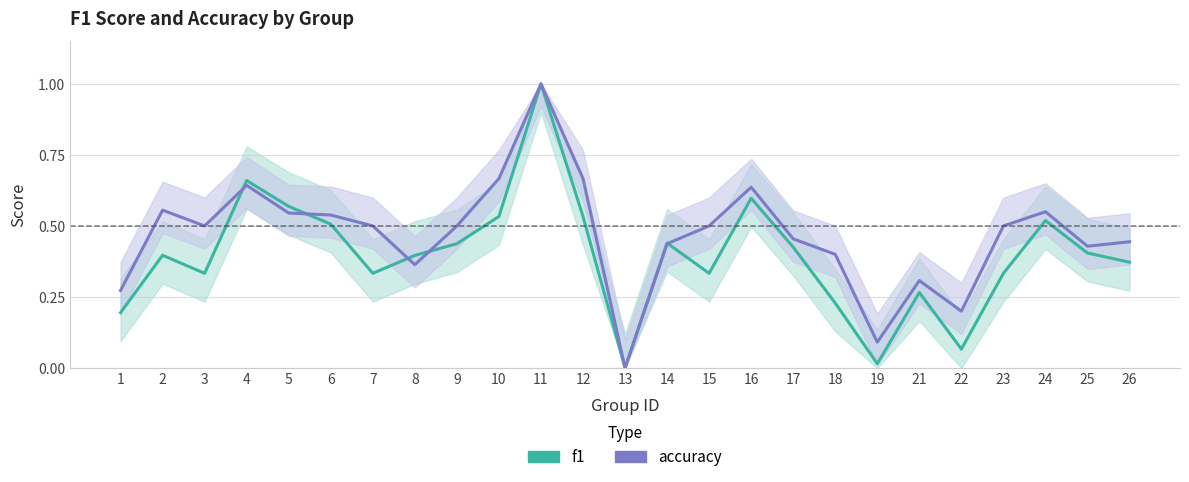

What are all the series names shown in the legend?

f1, accuracy